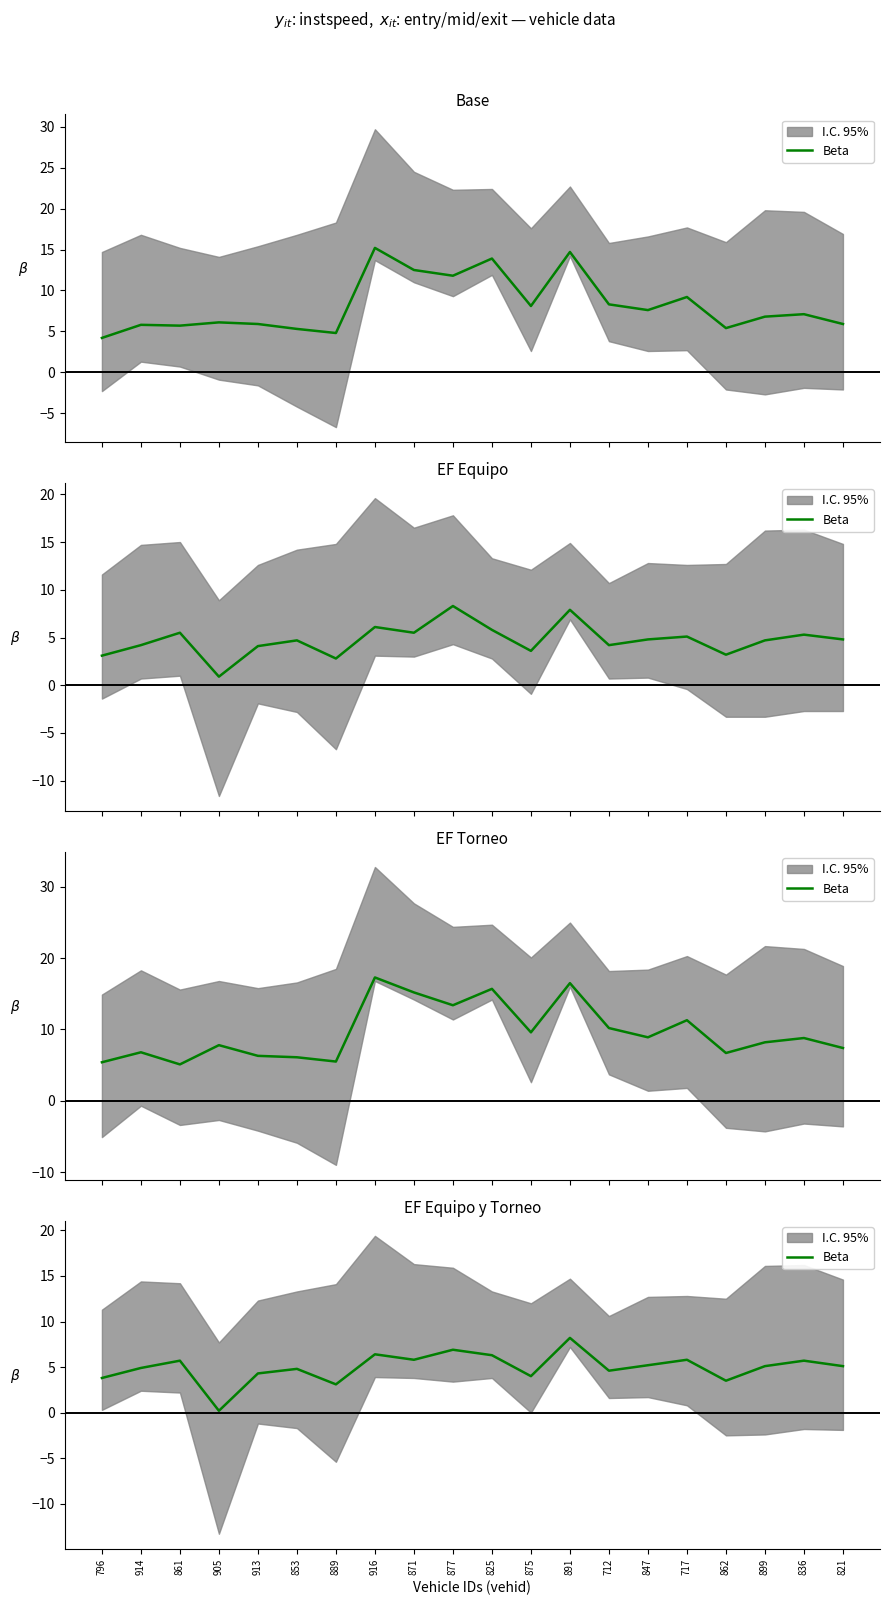

List the labels in order of value, smallest first.

905, 889, 862, 796, 875, 913, 712, 853, 914, 899, 821, 847, 861, 836, 871, 717, 825, 916, 877, 891